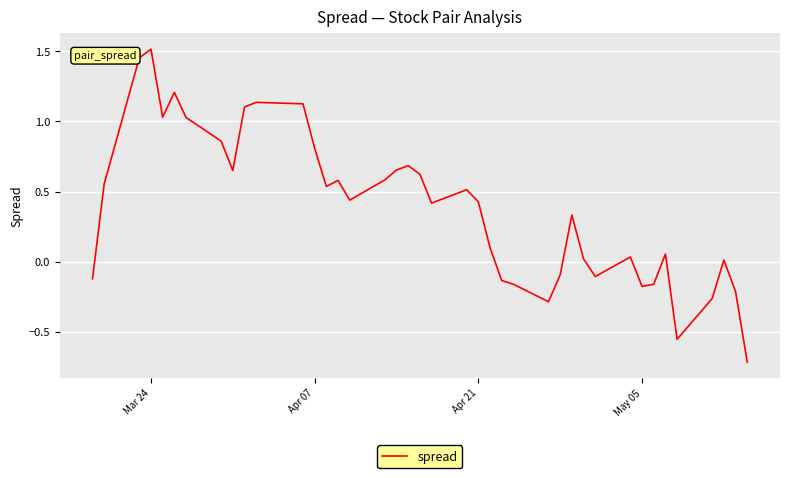

Count the number of values greater than 0.

28